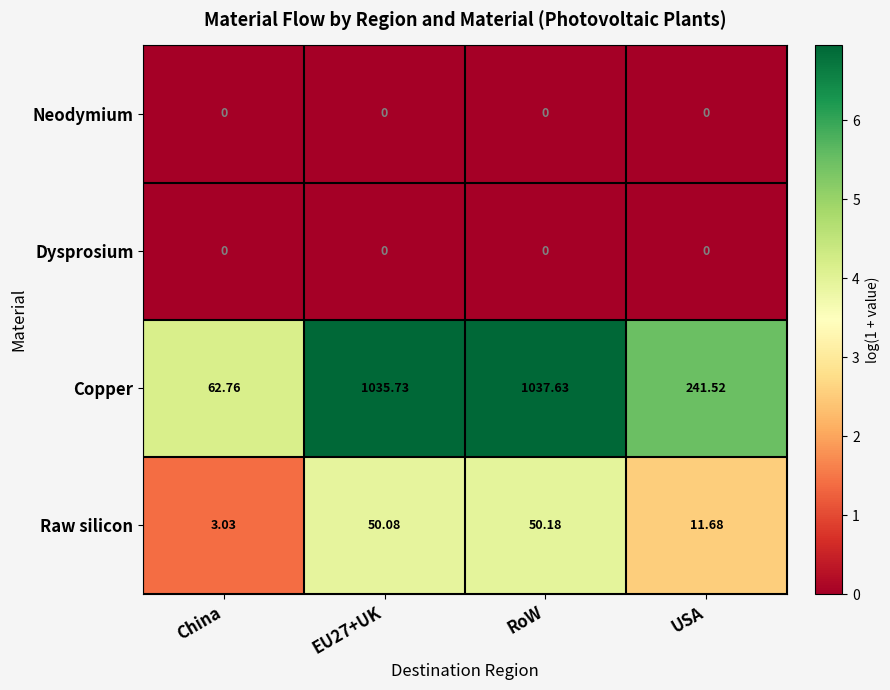

Which series has the largest total across all categories?

Copper